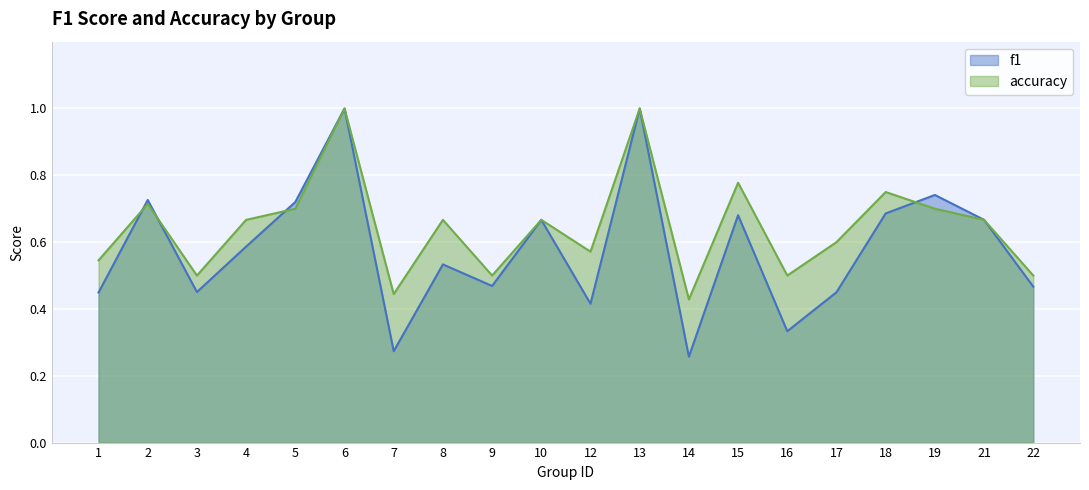

List the series in order of their overall mean, lowest first.

f1, accuracy